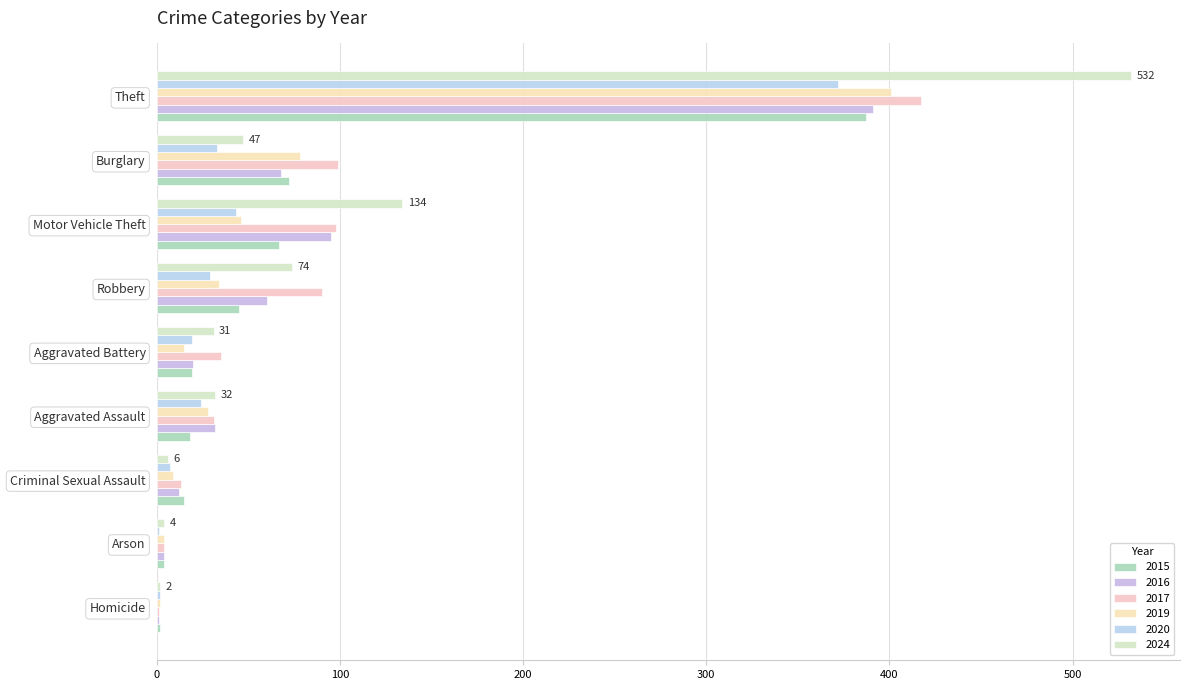

Which category has the highest value in the 2020 series?

Theft